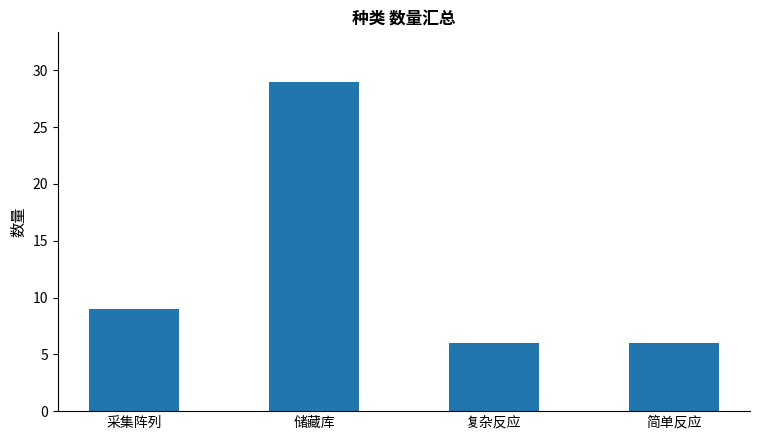

Is it true that the value at 简单反应 is 9?

False